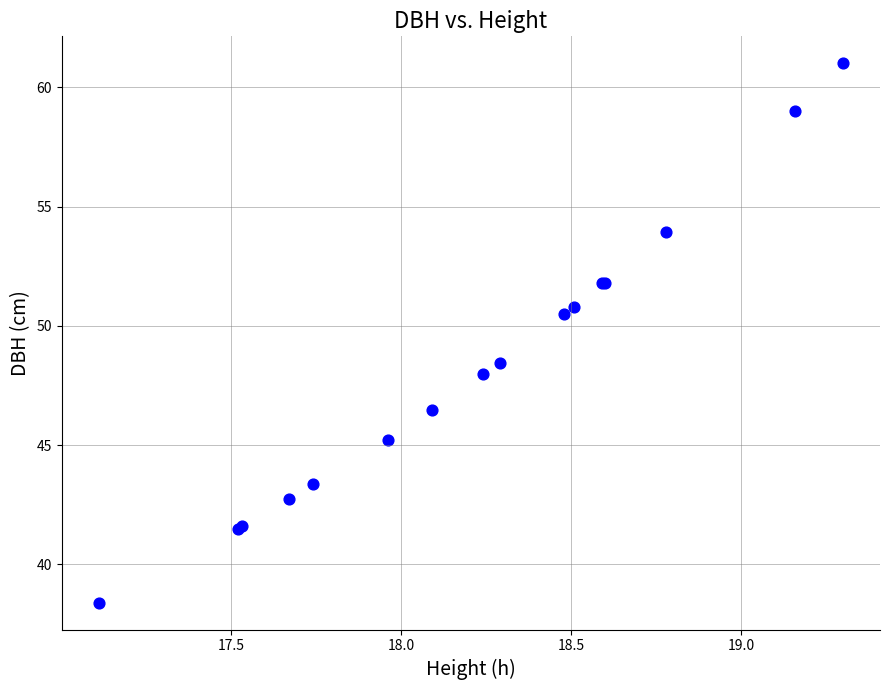

What Y value in the scatter plot is closest to 49?

48.4